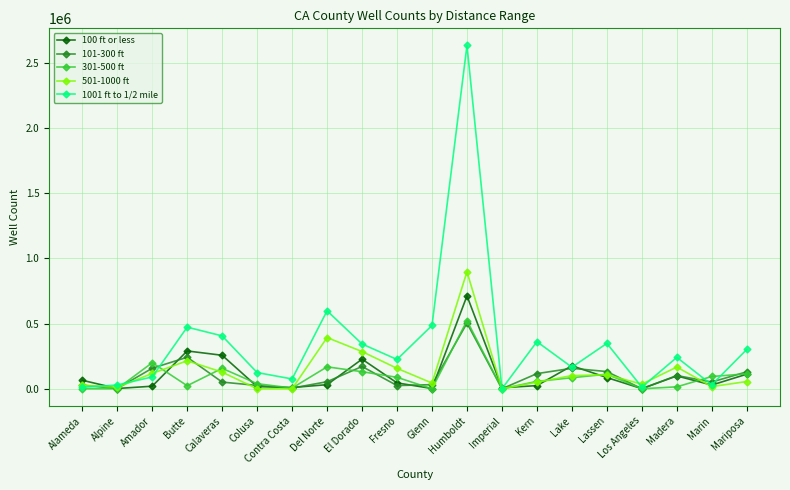

At how many categories does at least one series exceed 1683923?

1